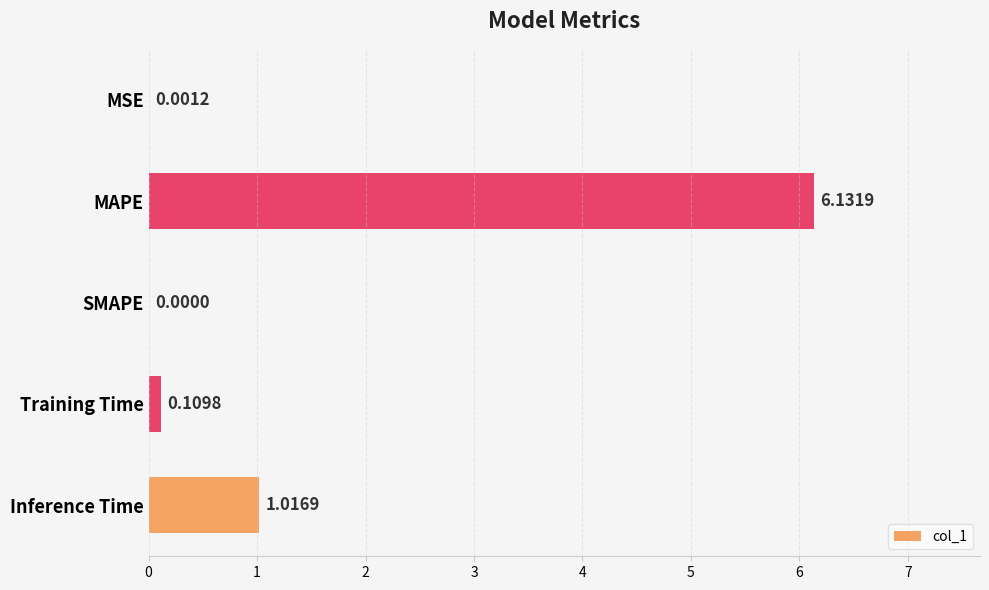

What is the sum of all values?

7.3